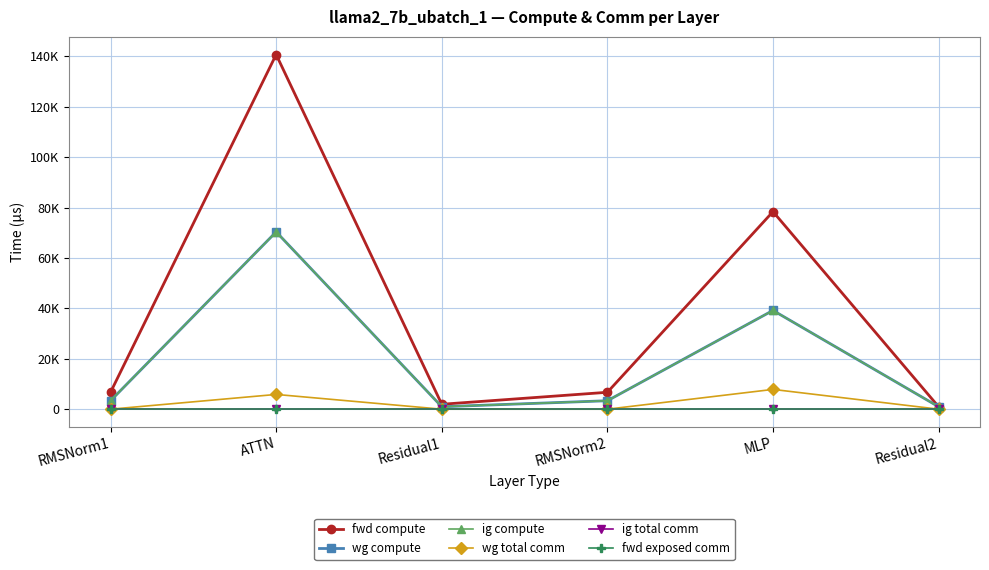

True or false: wg compute has a value of 976.3 at Residual1.

True